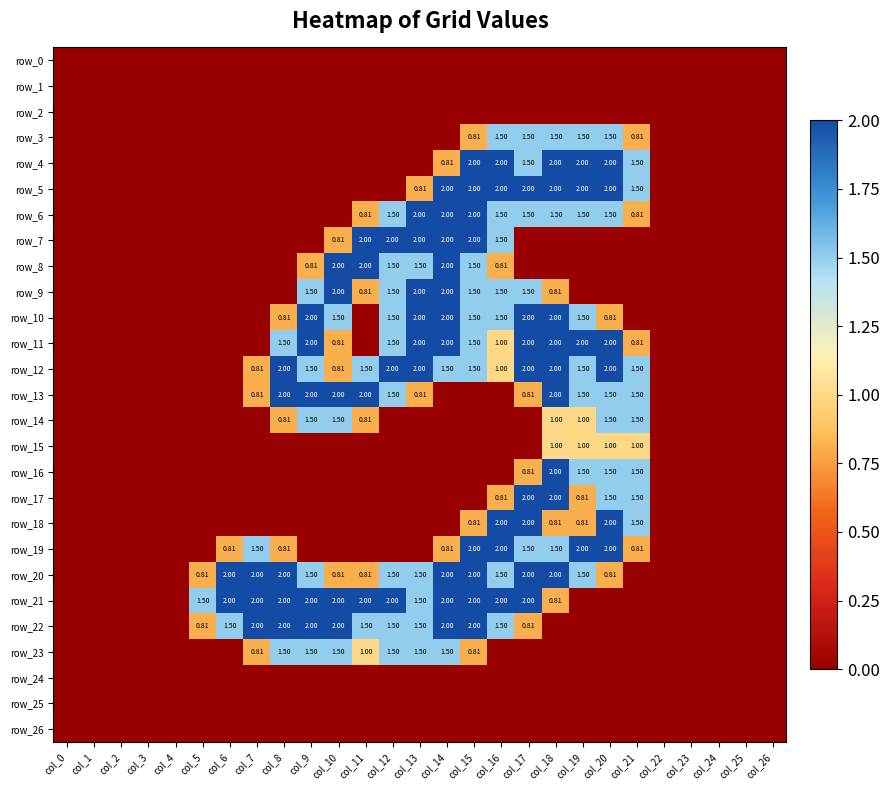

Is the value of row_11 at col_14 greater than the value of row_10 at col_17?

No